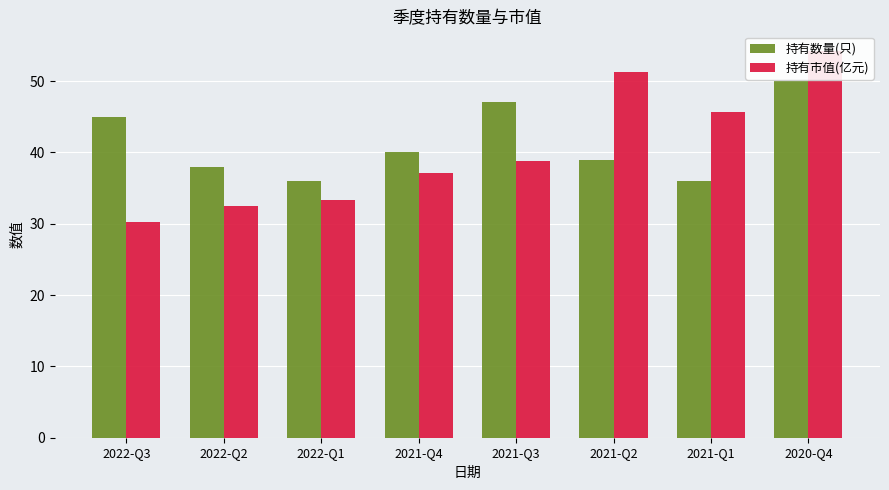

Reading left to right, what are all the values shown in this chart?

持有数量(只): 2022-Q3=45.0	2022-Q2=38.0	2022-Q1=36.0	2021-Q4=40.0	2021-Q3=47.0	2021-Q2=39.0	2021-Q1=36.0	2020-Q4=50.0
持有市值(亿元): 2022-Q3=30.3	2022-Q2=32.5	2022-Q1=33.3	2021-Q4=37.1	2021-Q3=38.8	2021-Q2=51.3	2021-Q1=45.6	2020-Q4=54.3